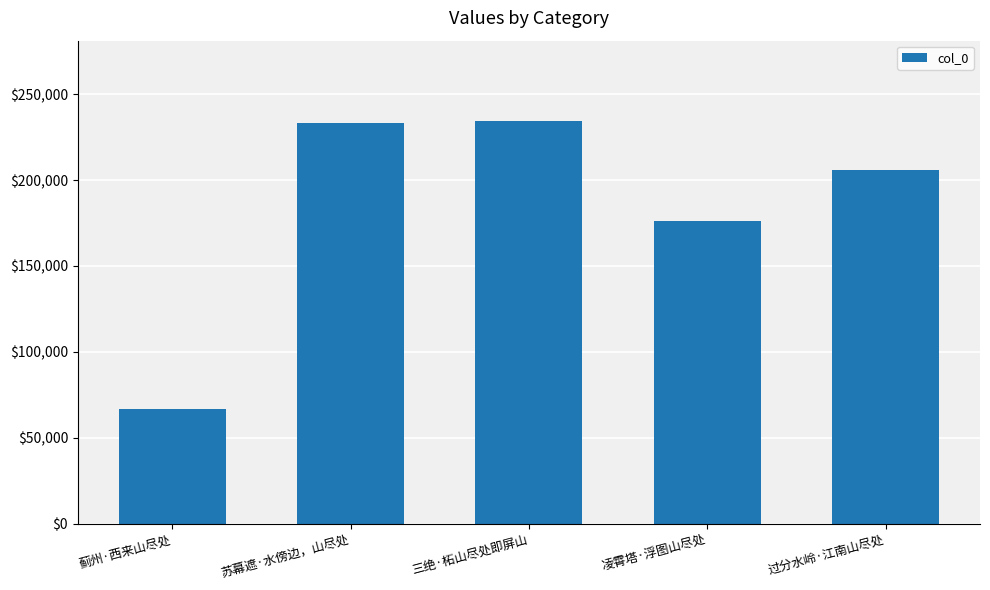

What is the value of the 4th bar from the left?

176038